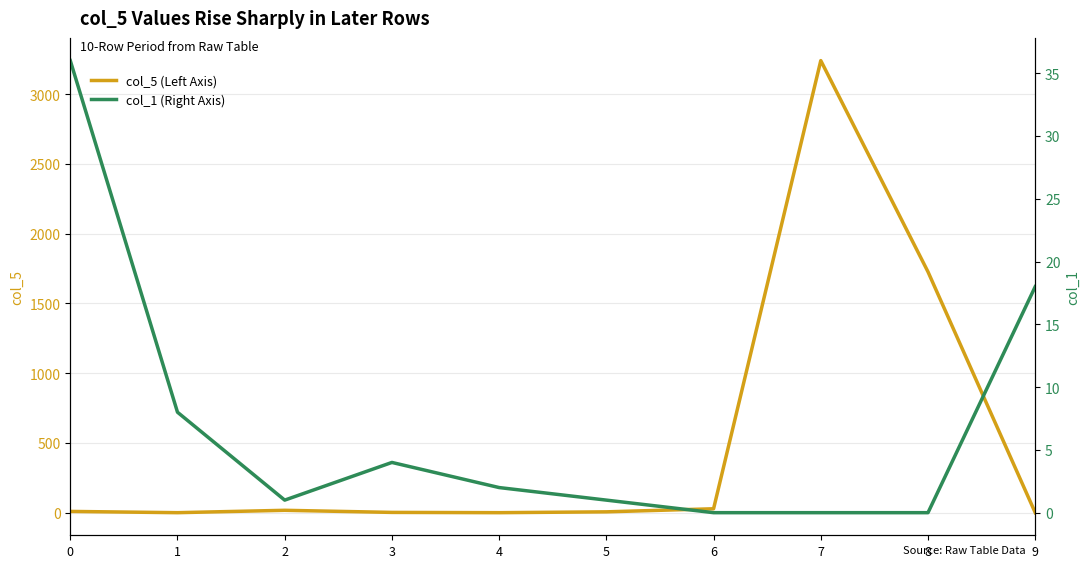

What value does the col_5 (Left Axis) series have at 8?

1726